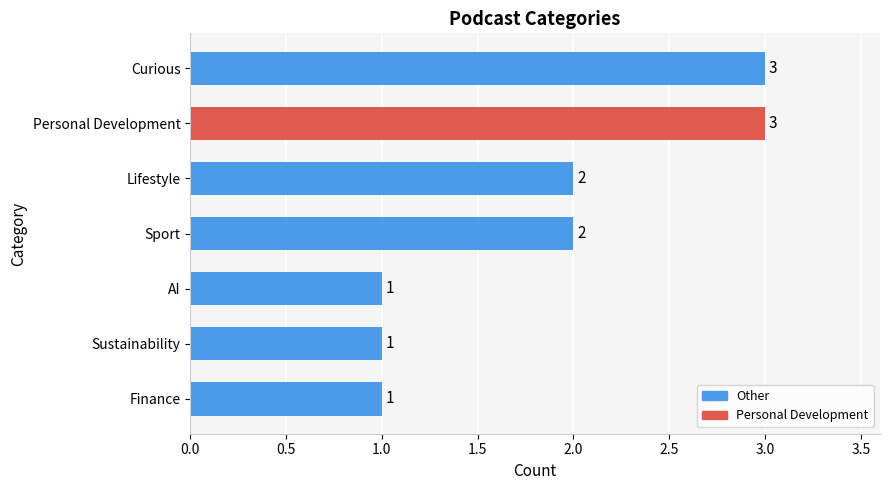

What is the minimum value shown in the chart?

1